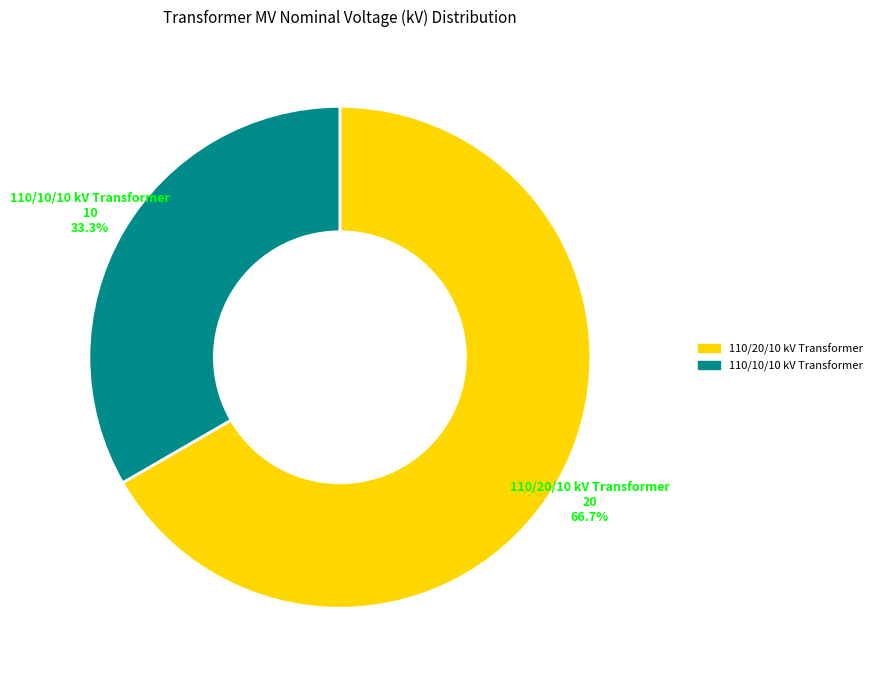

Count the number of slices in the pie.

2